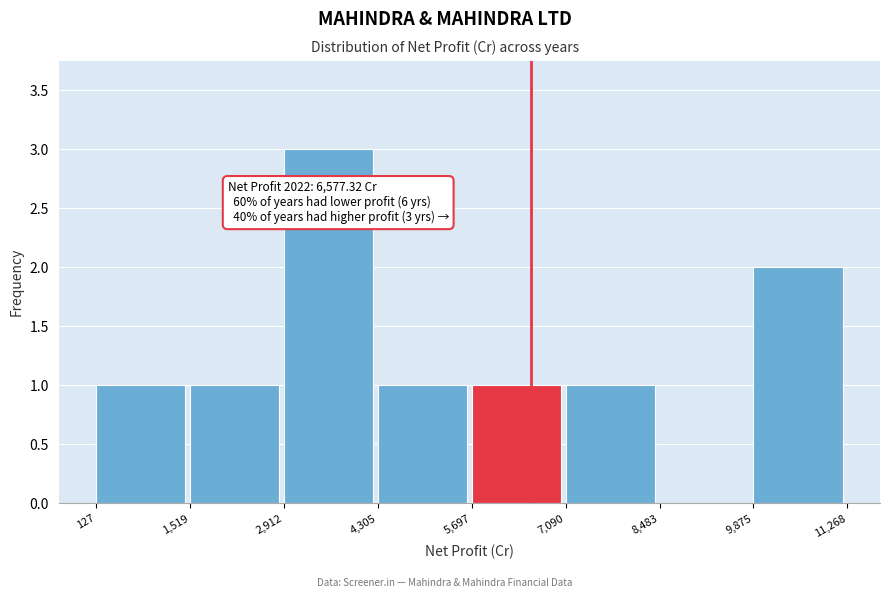

Over which range of the x-axis is the bar tallest?

2,912 to 4,305